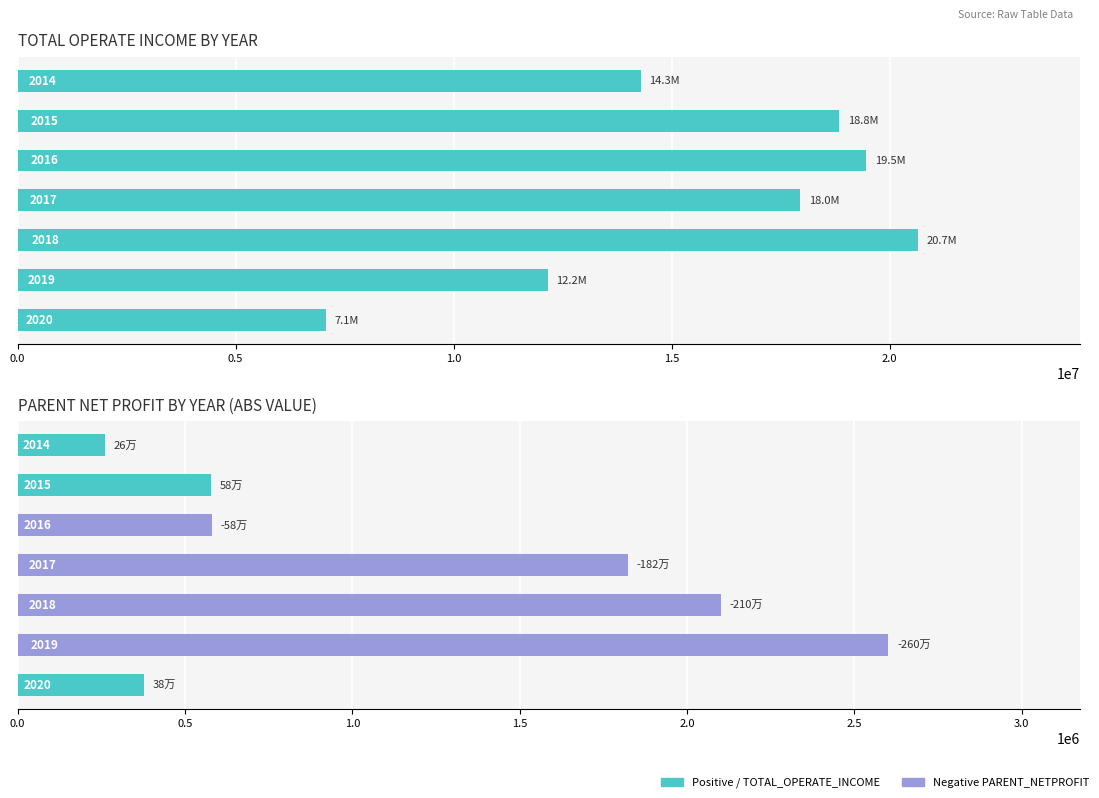

Is it true that PARENT_NETPROFIT equals 1067811.6 at 2.0?

False